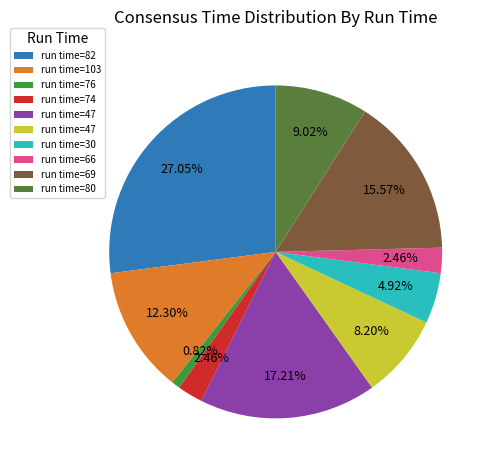

To the nearest percent, what is the average slice percentage?

10%